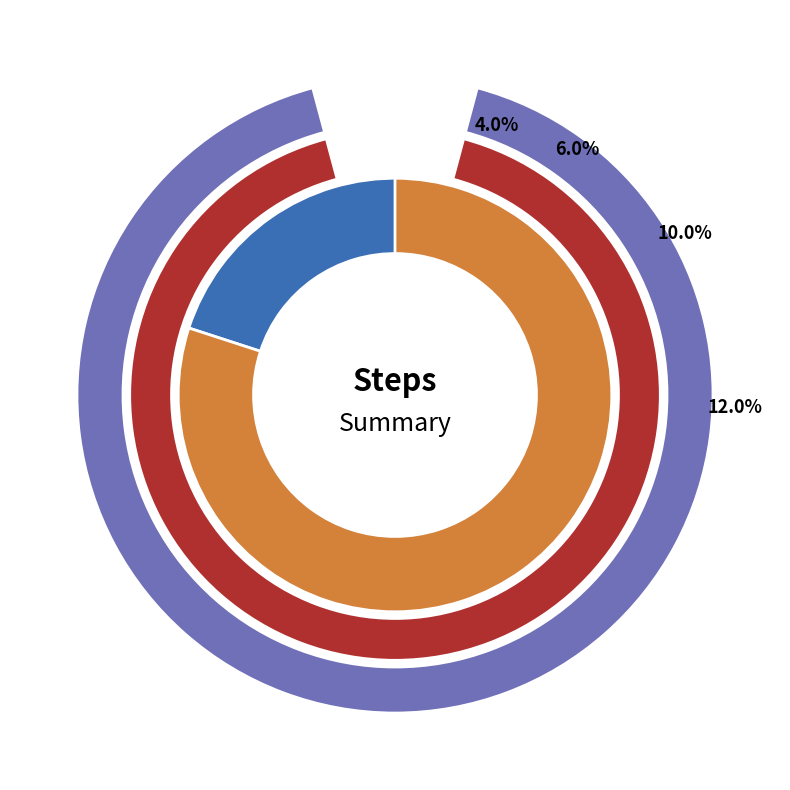

To the nearest percent, what is the combined percentage of 0 and 4?

18%